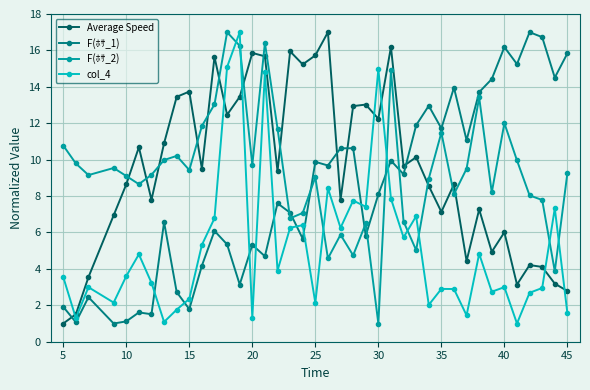

What is the sum of all F(ﾎｻ_1) values?

330.0